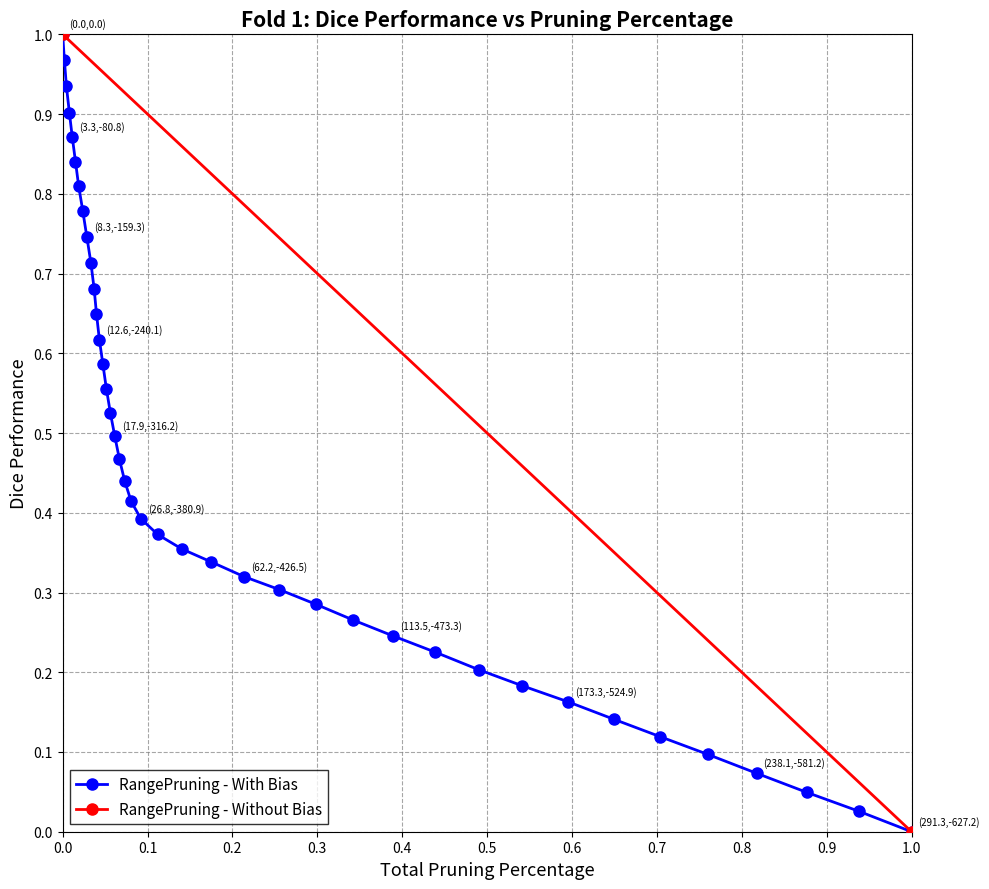

What is the average value?

0.5